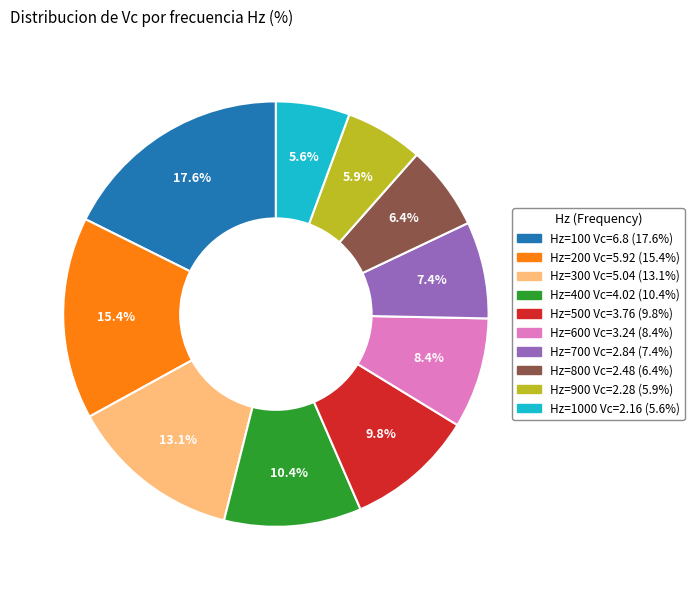

Is there a majority slice in this chart?

No